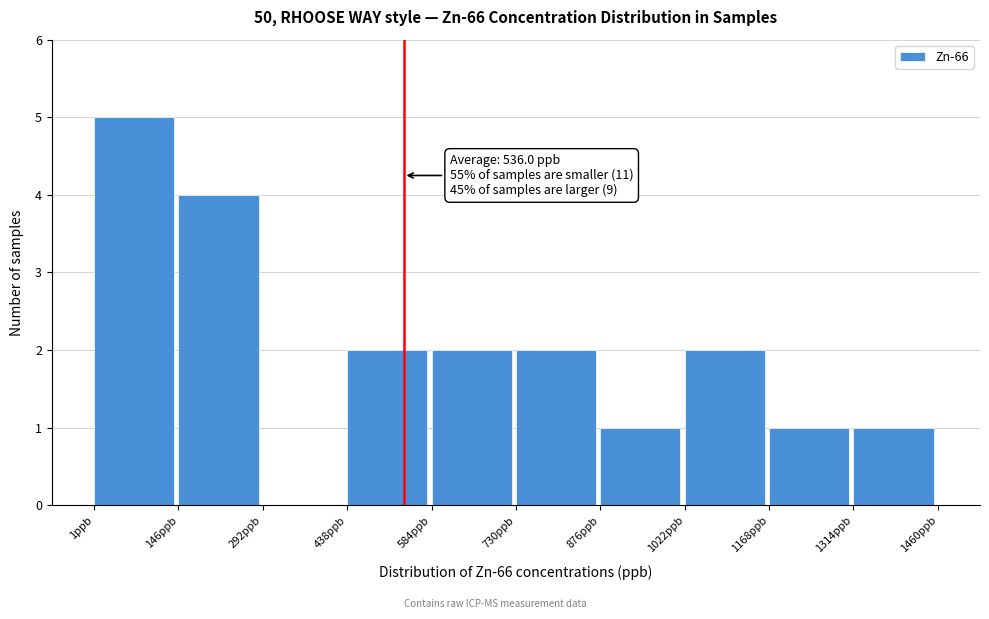

Over which range of the x-axis is the bar tallest?

0 to 140